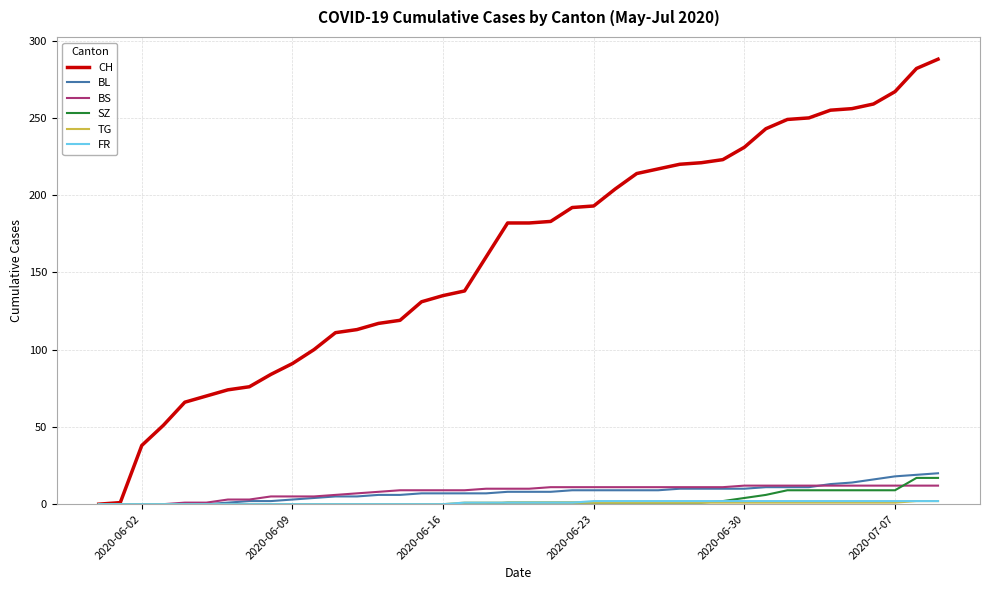

Which series has the widest spread of values?

CH